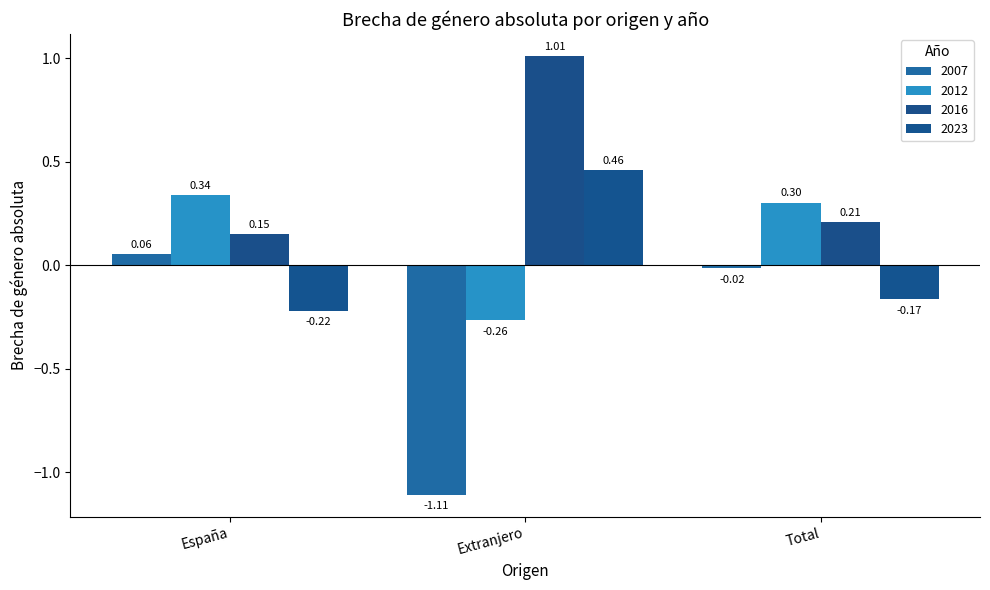

How many values in the 2012 series exceed 0?

2